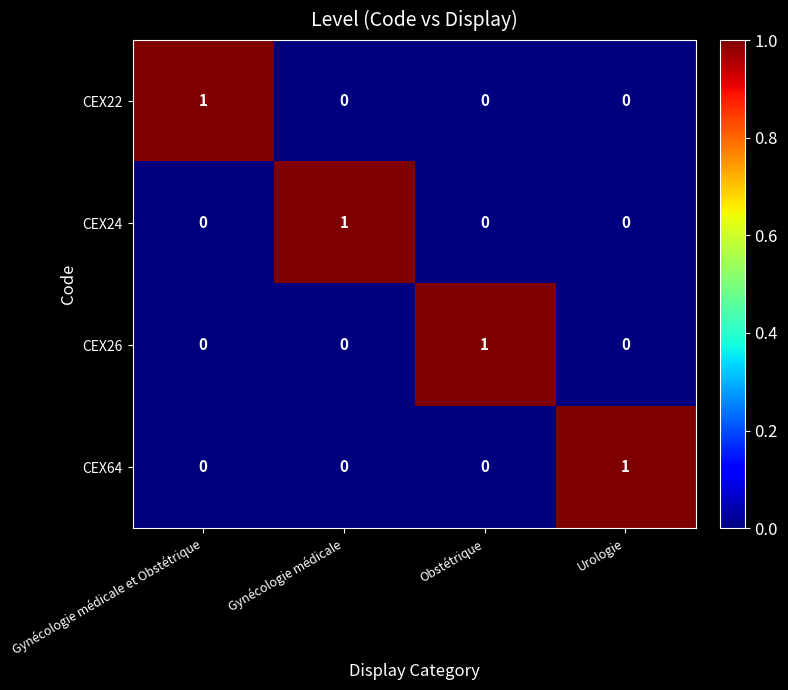

Count the CEX24 values in the range 0 to 1.

4